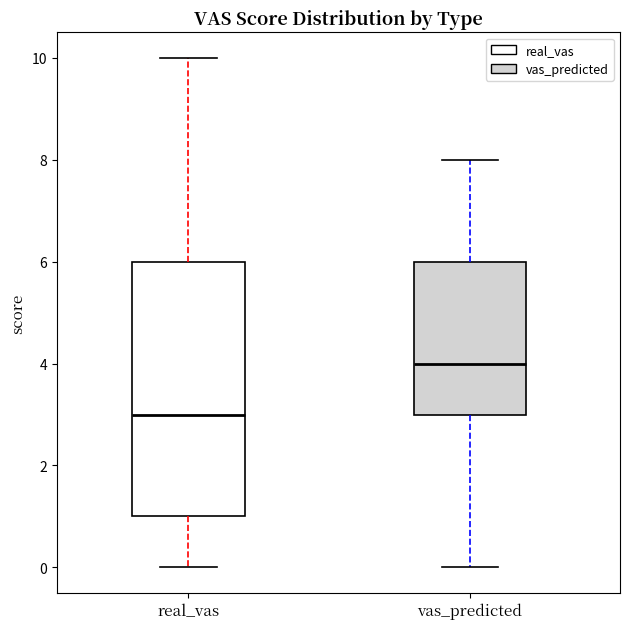

Reading left to right, read every box against the y-axis: the position of its median line, the range the box covers, and the ends of its whiskers. The values are not printed on the chart, so give them approximately, as read against the axis.

real_vas: median 3, box 1 to 6, whiskers 0 to 10
vas_predicted: median 4, box 3 to 6, whiskers 0 to 8